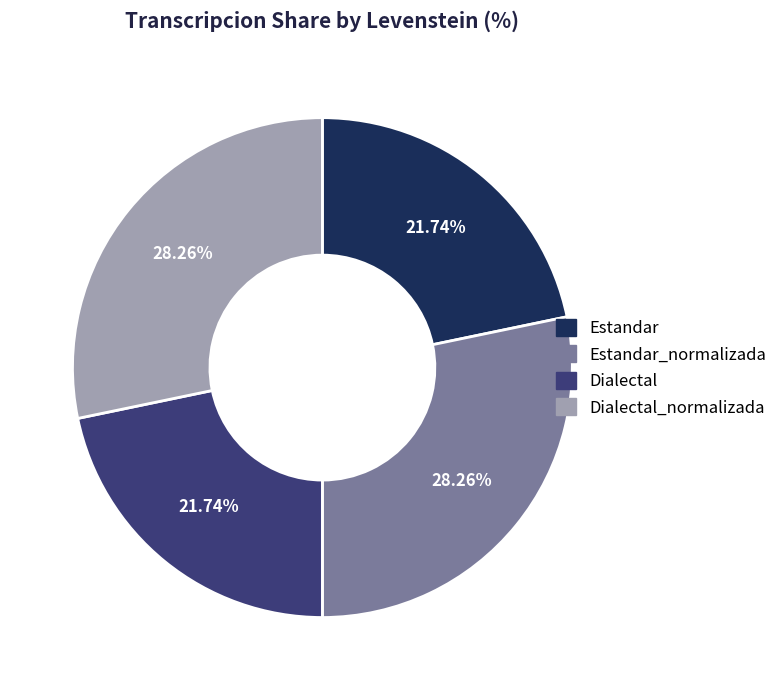

Does any single category account for the majority?

No